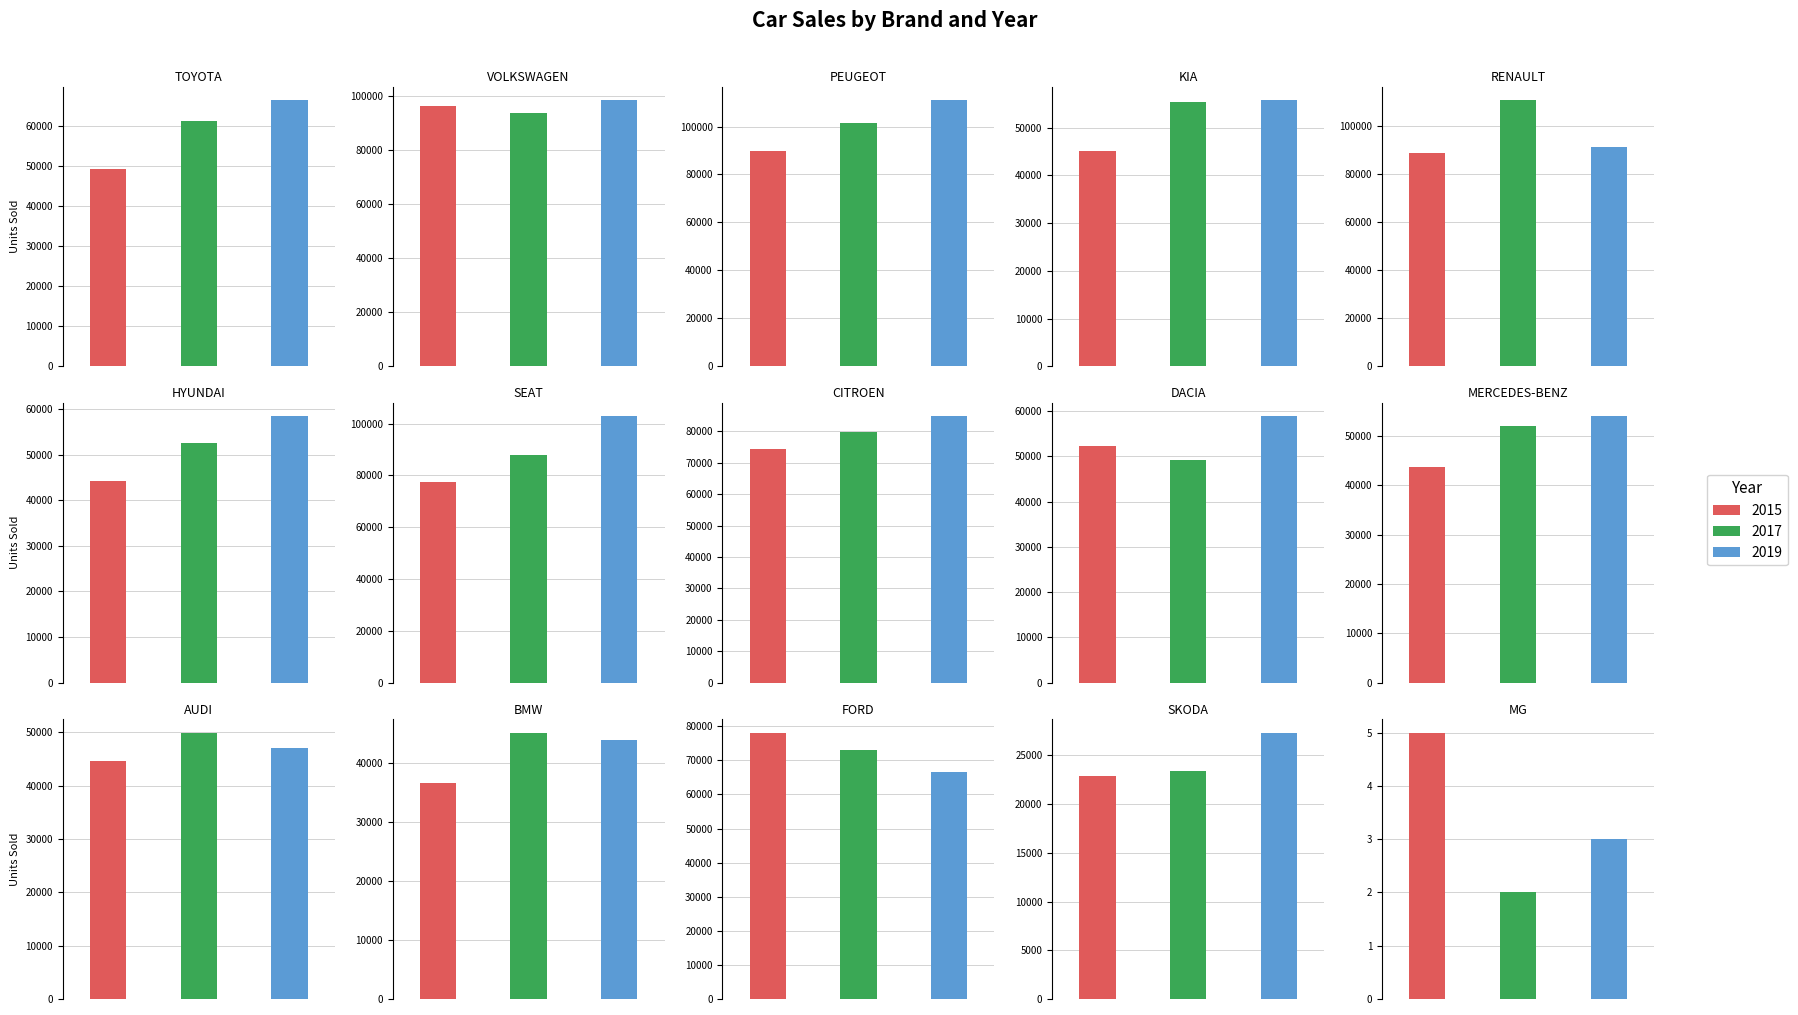

Reading left to right, list all the values displayed in this chart.

2015: TOYOTA=49206	VOLKSWAGEN=96445	PEUGEOT=89689	KIA=45114	RENAULT=88486	HYUNDAI=44218	SEAT=77657	CITROEN=74506	DACIA=52266	MERCEDES-BENZ=43675	AUDI=44595	BMW=36624	FORD=78143	SKODA=22907	MG=5
2017: TOYOTA=61248	VOLKSWAGEN=93821	PEUGEOT=101607	KIA=55362	RENAULT=110702	HYUNDAI=52528	SEAT=87950	CITROEN=79728	DACIA=49269	MERCEDES-BENZ=52066	AUDI=49990	BMW=45182	FORD=73134	SKODA=23456	MG=2
2019: TOYOTA=66539	VOLKSWAGEN=98583	PEUGEOT=111111	KIA=55788	RENAULT=91119	HYUNDAI=58415	SEAT=102893	CITROEN=84804	DACIA=58888	MERCEDES-BENZ=54017	AUDI=47135	BMW=43893	FORD=66486	SKODA=27356	MG=3